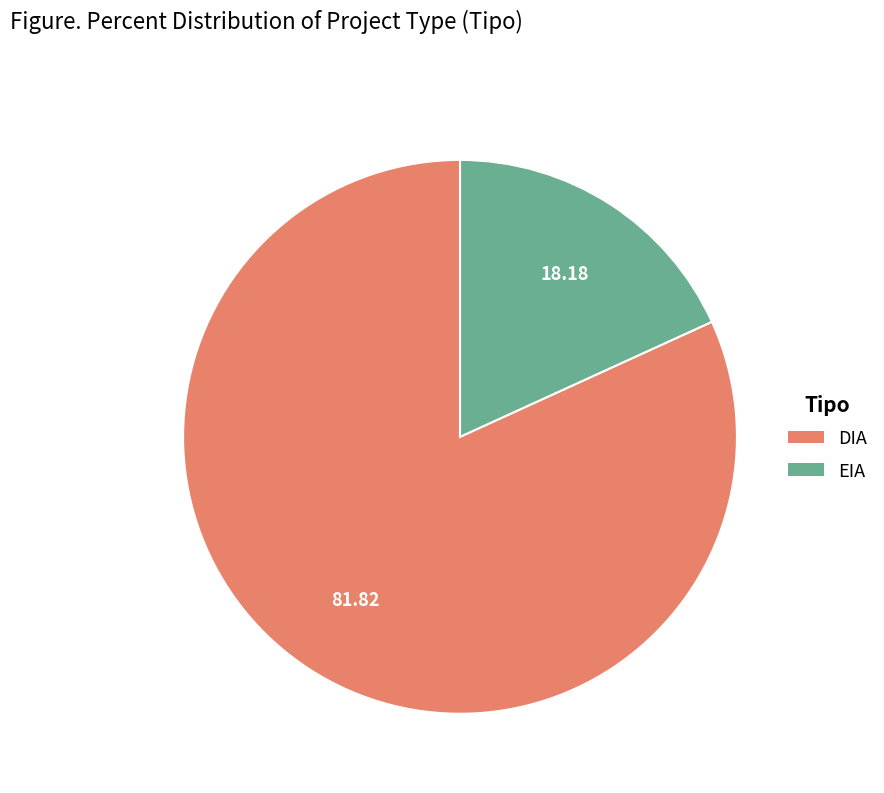

Does DIA represent more than half of the total?

Yes